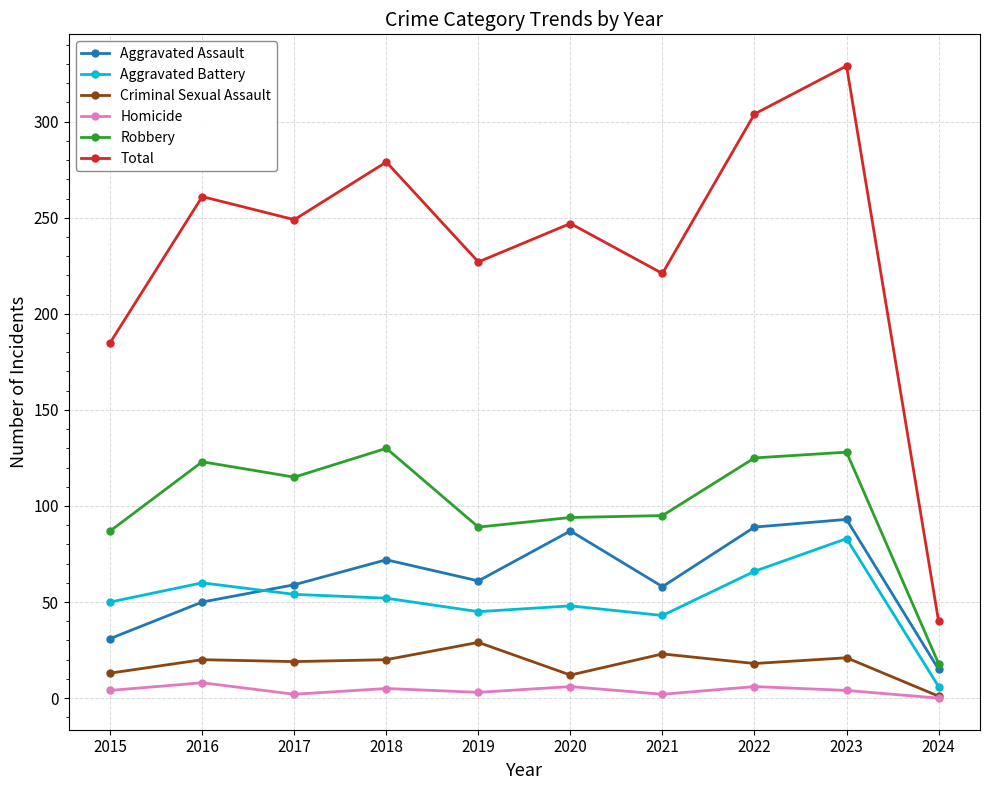

Which series has the widest spread of values?

Total